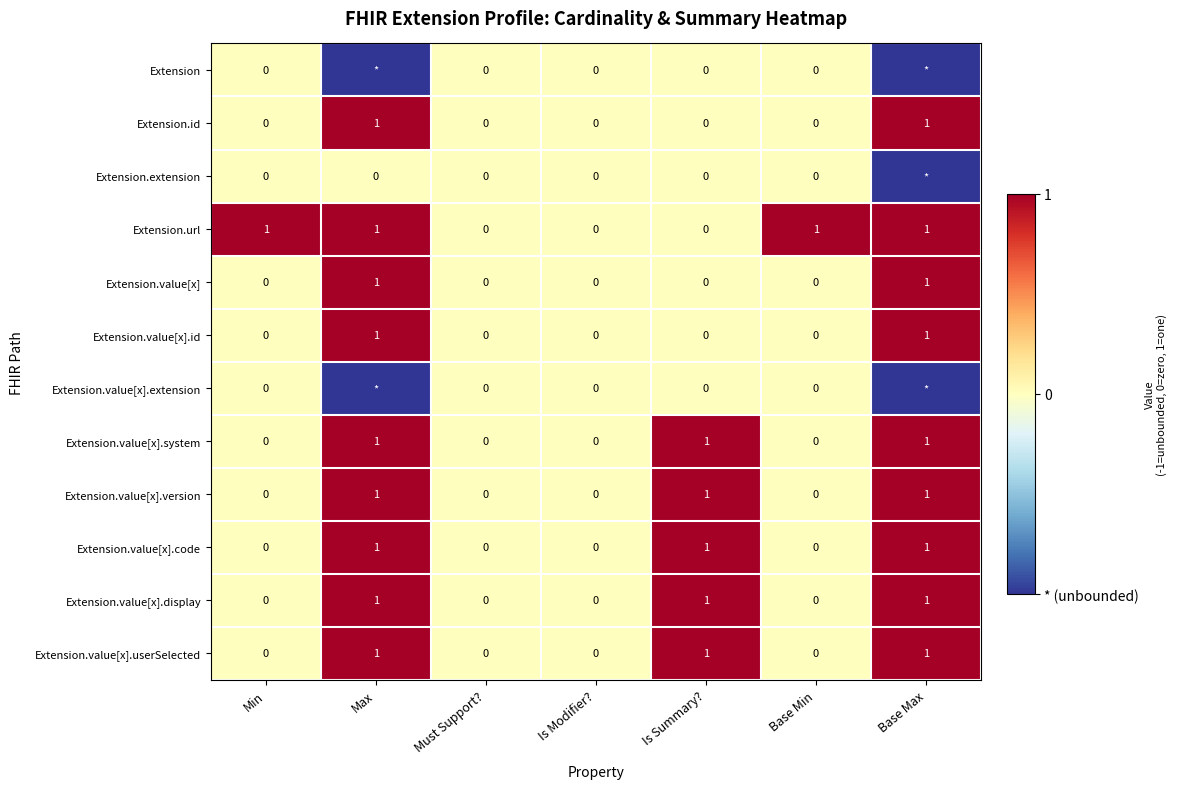

At which category is the sum across all series the highest?

Max